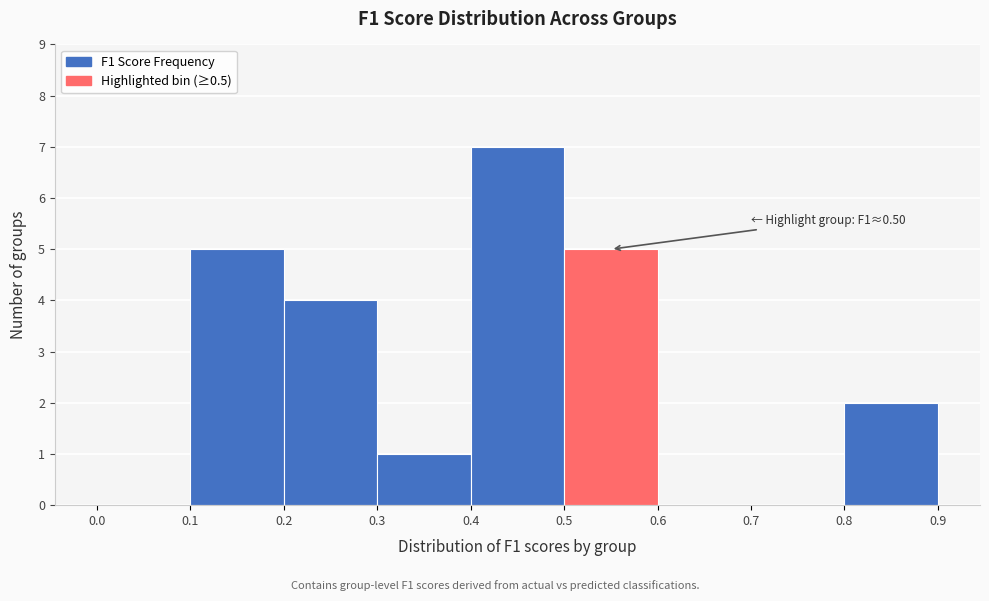

Which range on the x-axis has the tallest bar?

0.4 to 0.5